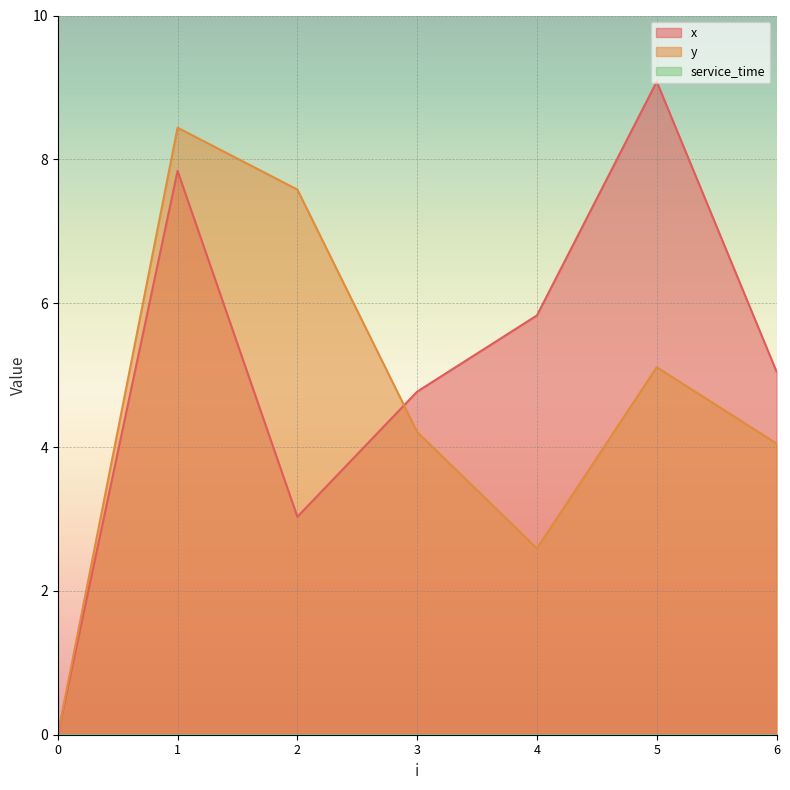

Reading left to right, what are all the values shown in this chart?

x: 0.0	7.8	3.0	4.8	5.8	9.1	5.0
y: 0.0	8.4	7.6	4.2	2.6	5.1	4.0